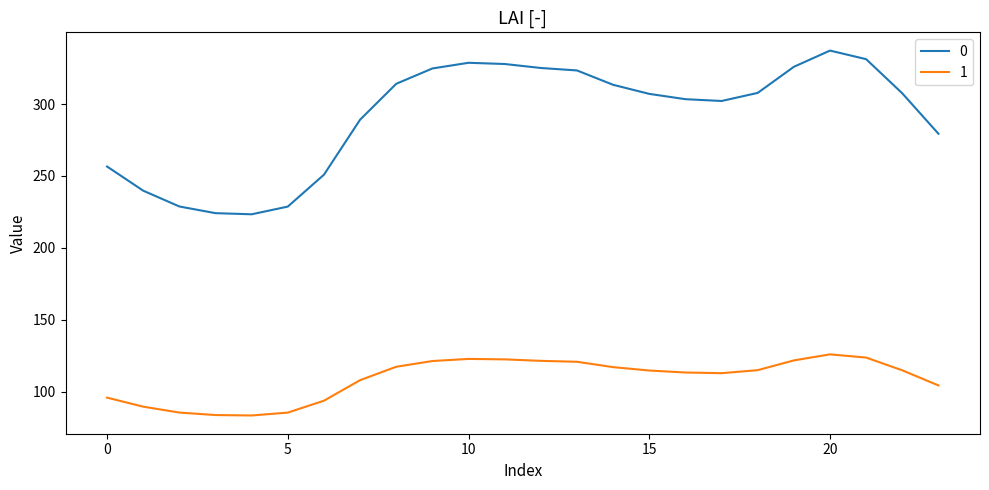

What is the average value of the 0 series?

291.6